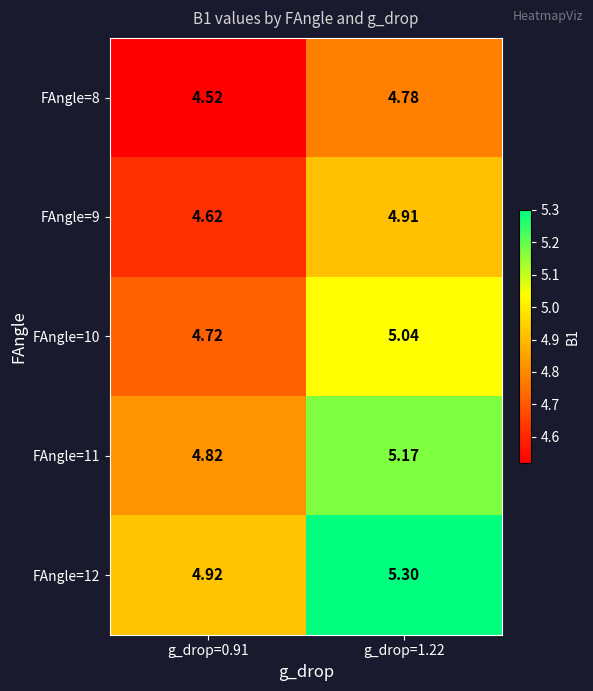

Is the value of FAngle=11 at g_drop=0.91 greater than the value of FAngle=12 at g_drop=0.91?

No